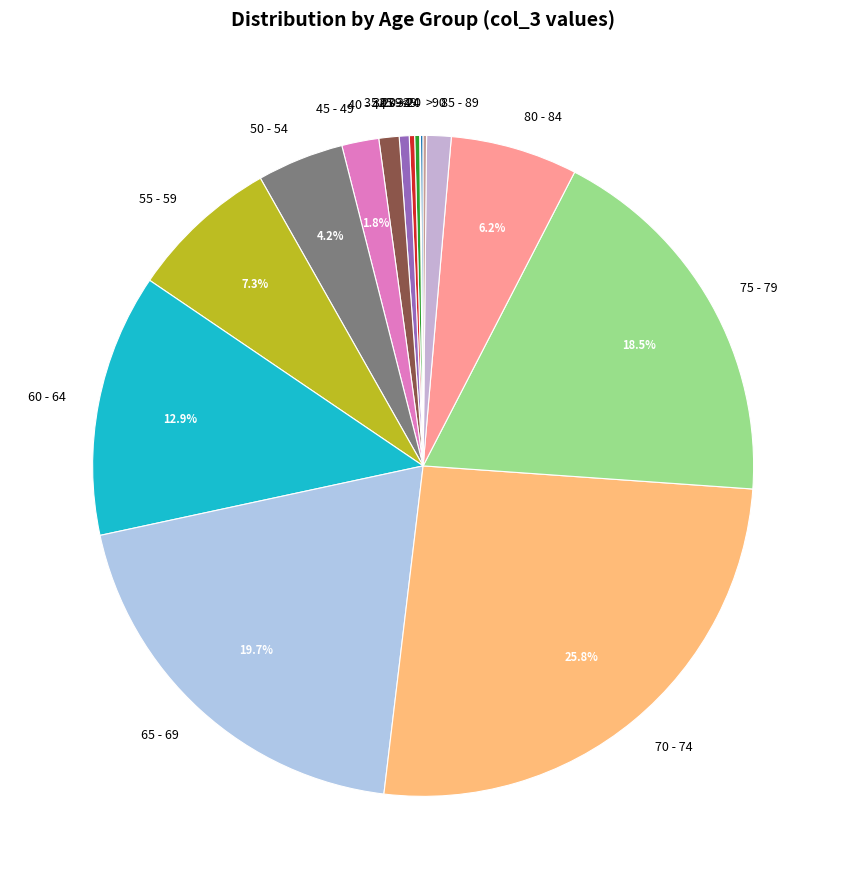

What is the largest slice in the pie chart?

70 - 74